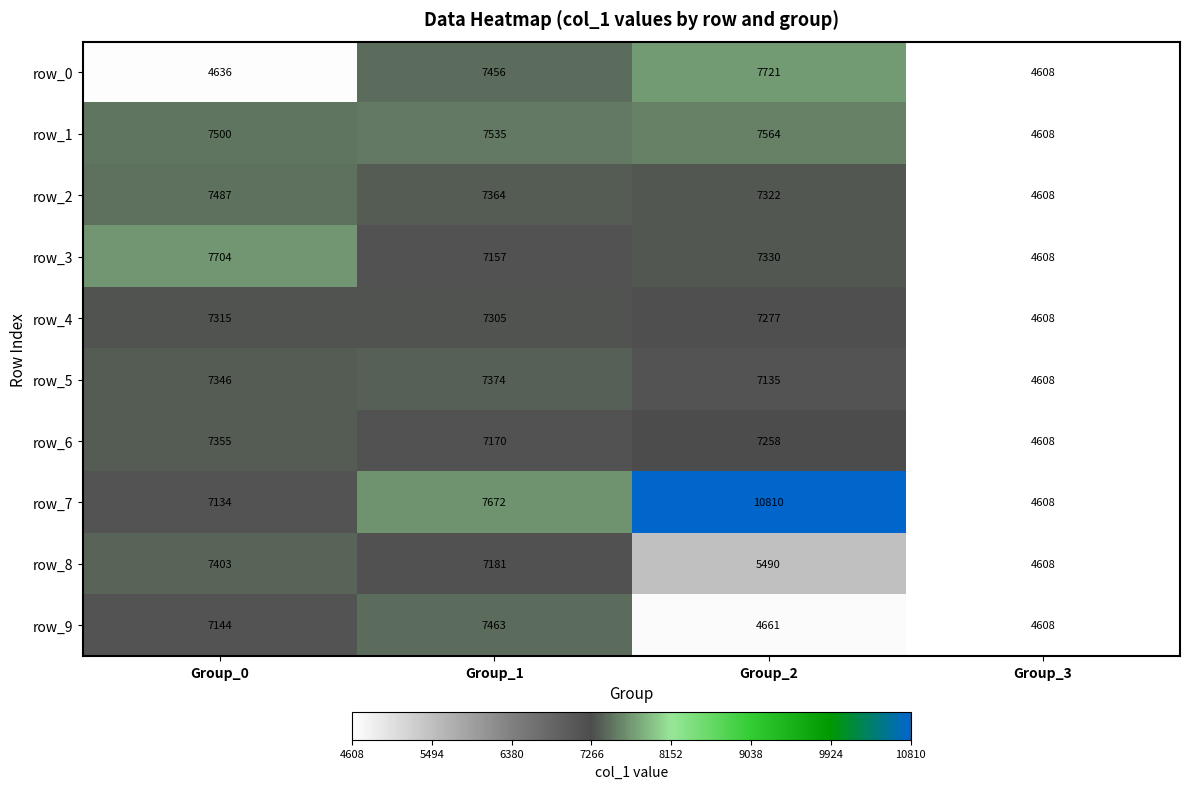

True or false: row_1 has a value of 4882 at Group_0.

False